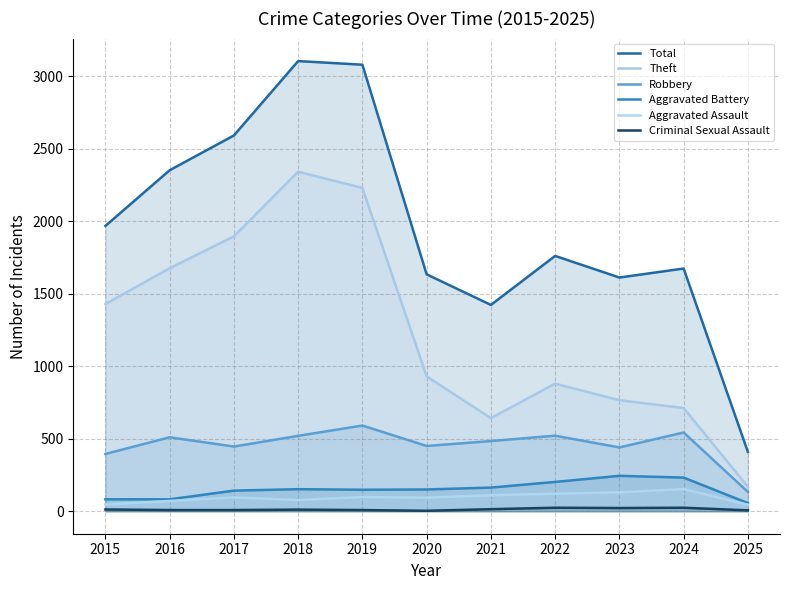

Which series has the widest spread of values?

Total